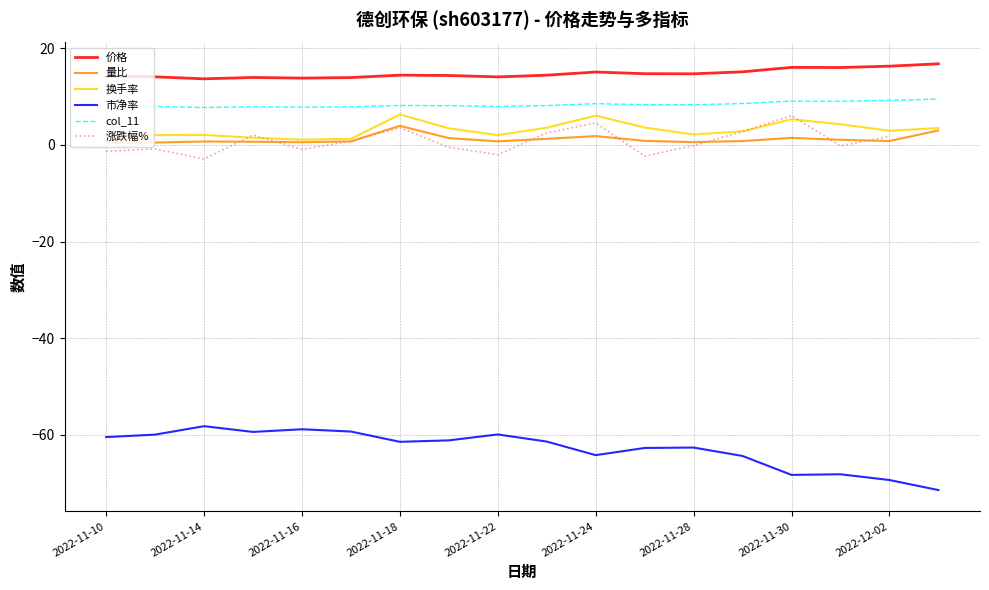

True or false: 量比 has a value of 1.5 at 2022-11-30.

True